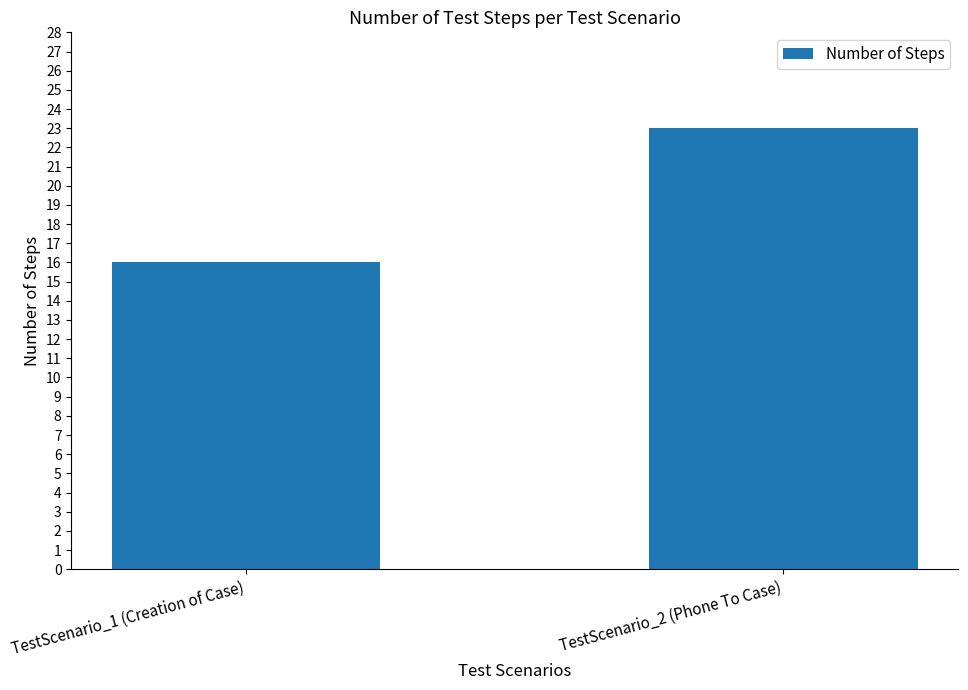

What is the label of the 1st bar from the left?

TestScenario_1 (Creation of Case)